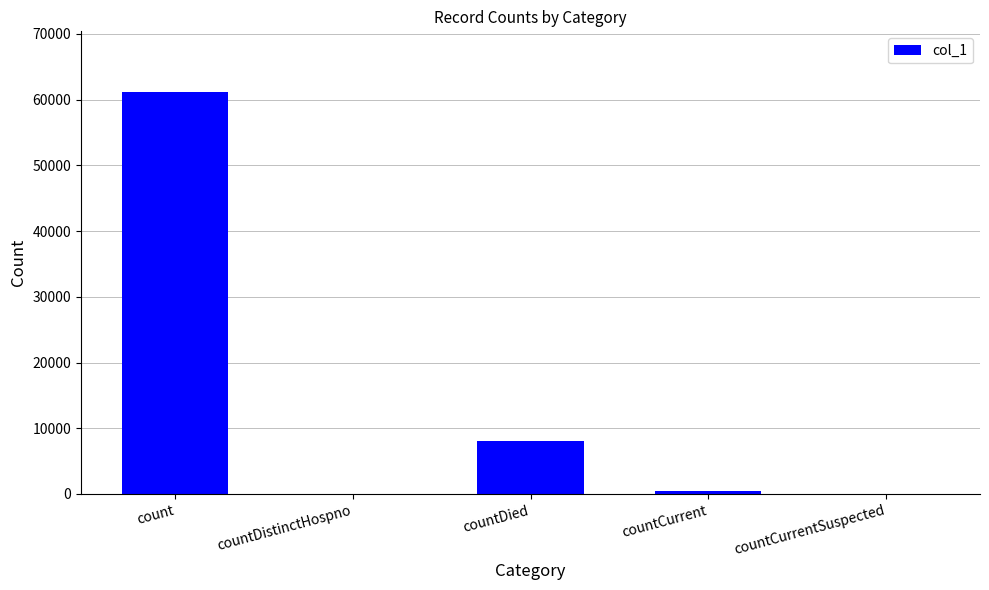

The chart shows a value of 8051 at countDied. True or false?

True